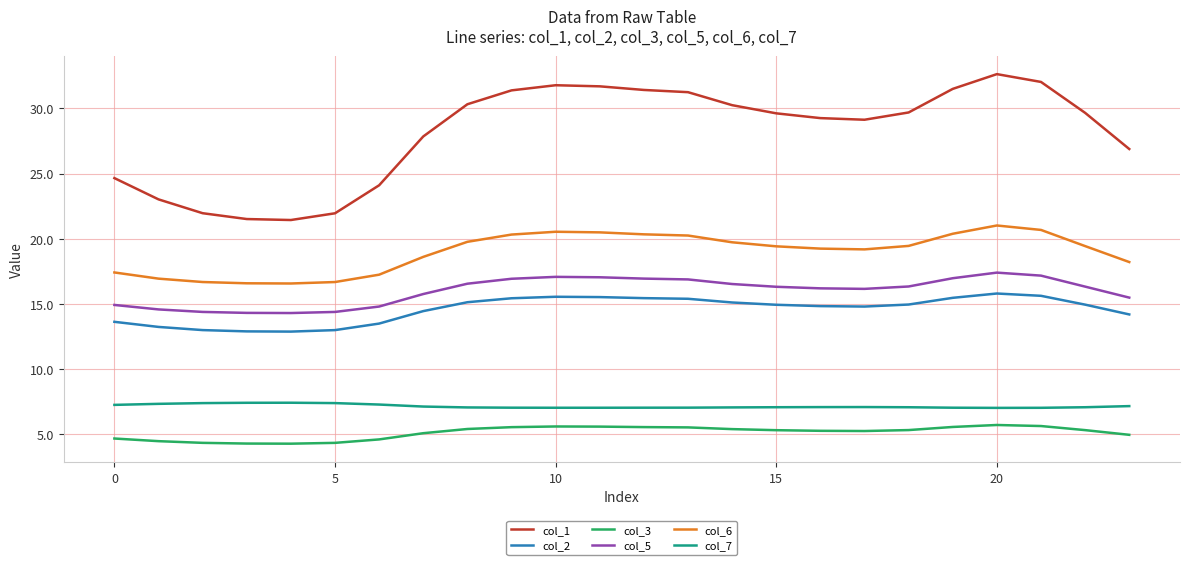

True or false: col_2 and col_7 intersect in this chart.

False